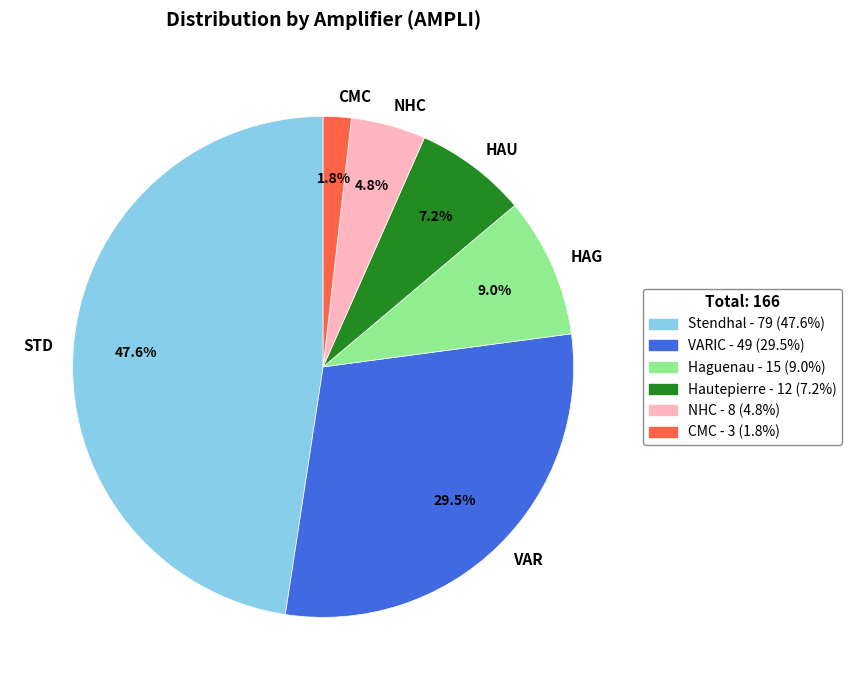

Which has a higher value, HAU or STD?

STD